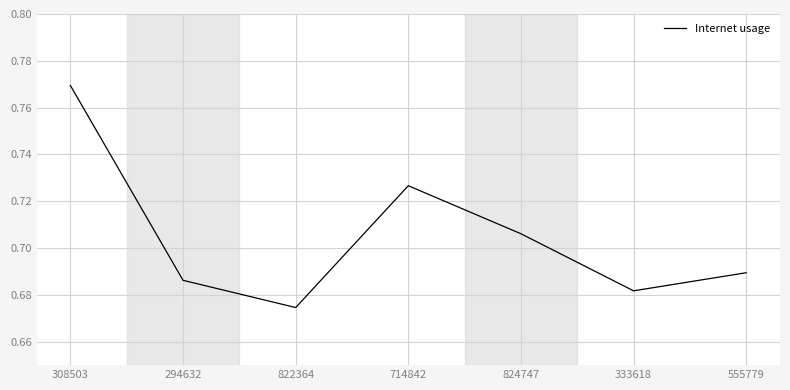

At which category does the data reach its first local peak?

714842